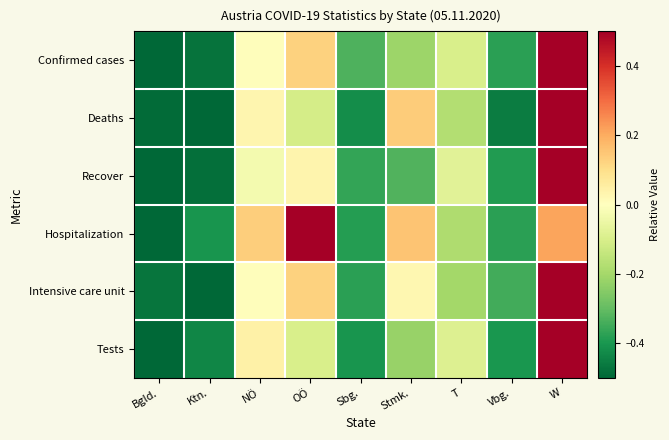

Which series has the widest spread of values?

Confirmed cases